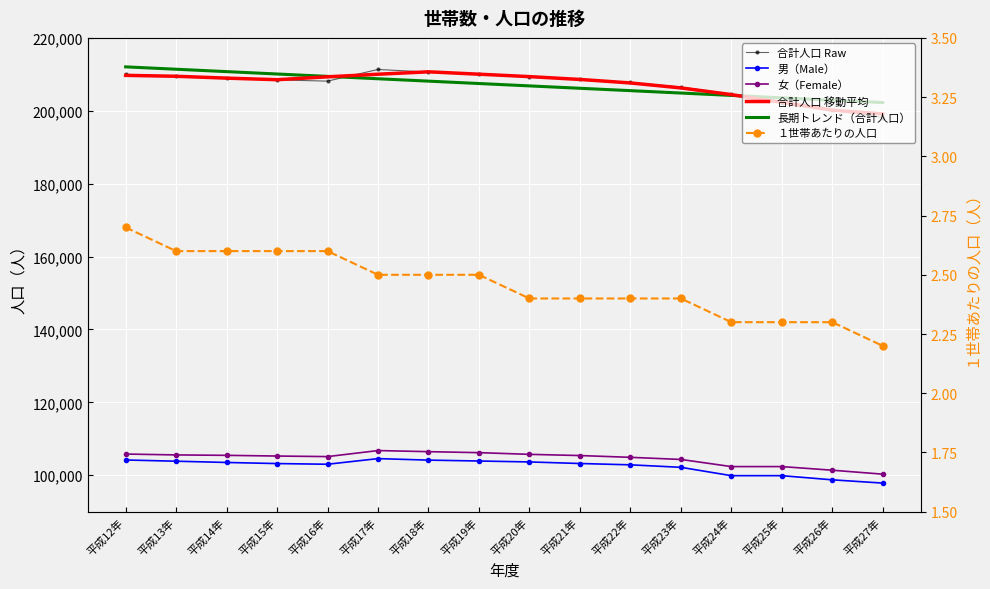

At which category is the sum across all series the highest?

平成12年